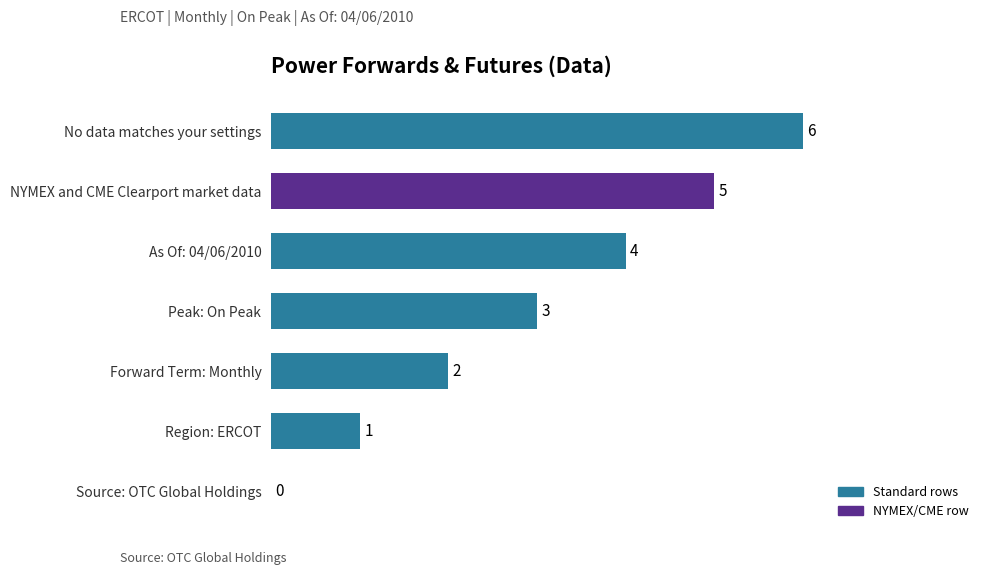

The chart shows a value of 7 at NYMEX and CME Clearport market data. True or false?

False